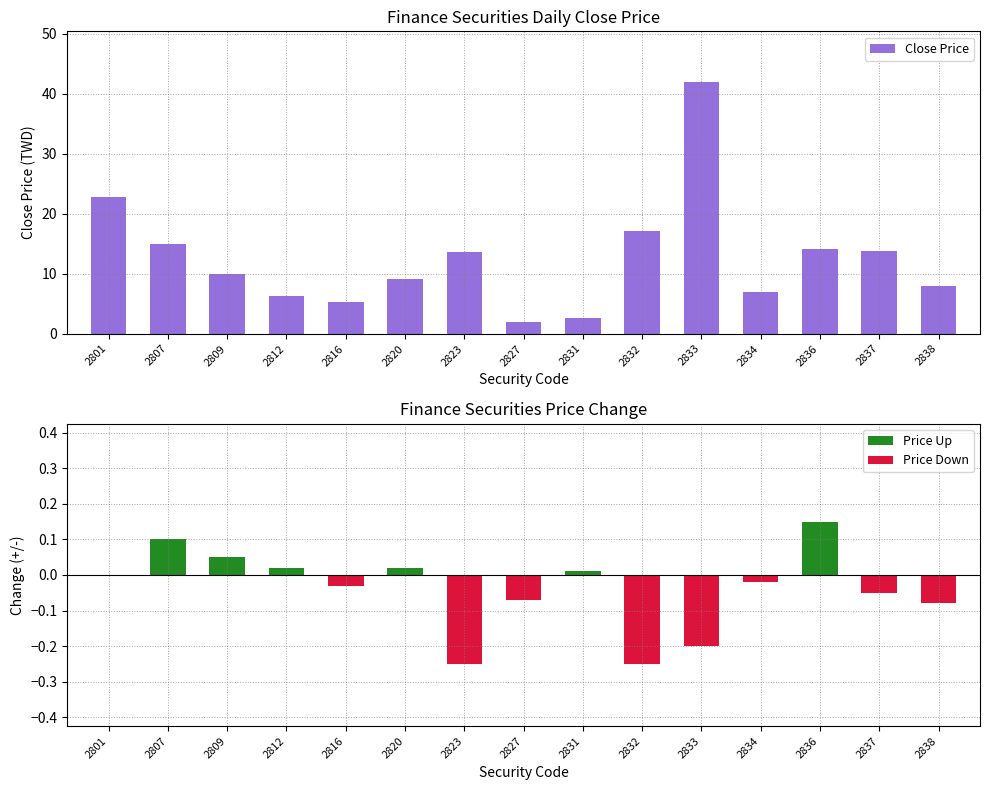

How many data points in Close Price are above 9?

9